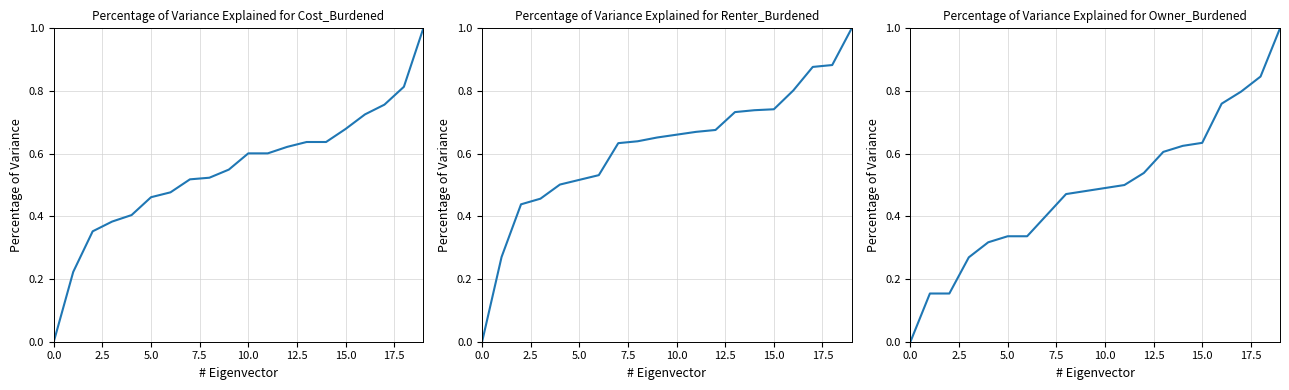

What is the label of the 10th point from the right?

10